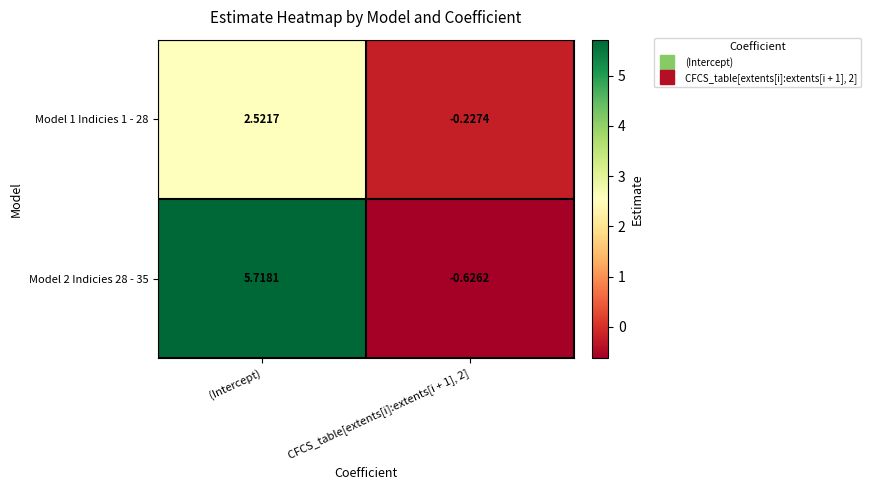

Is the value of Model 2 Indicies 28 - 35 at (Intercept) greater than the value of Model 1 Indicies 1 - 28 at CFCS_table[extents[i]:extents[i + 1], 2]?

Yes